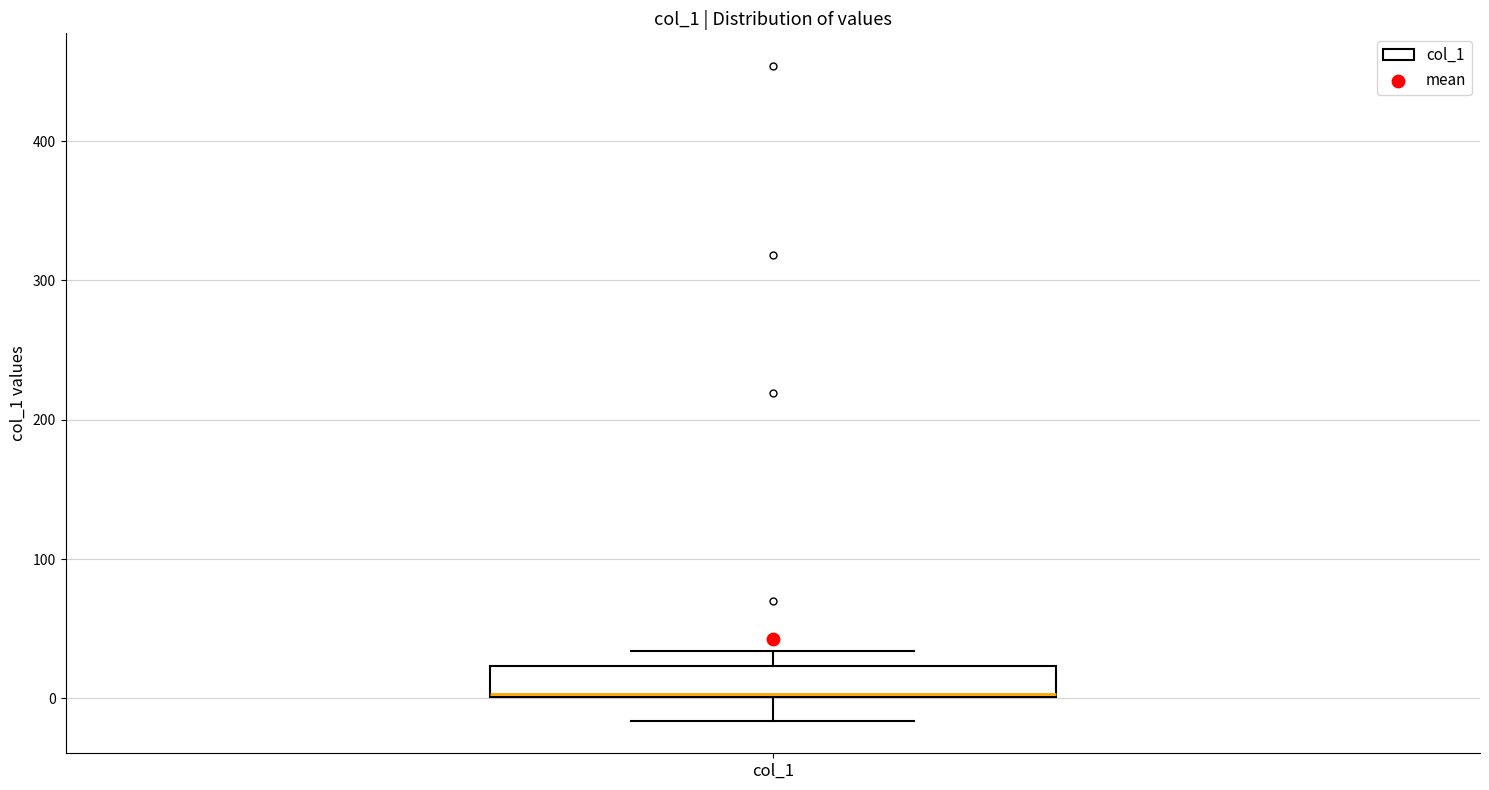

Read this box plot against the y-axis: the position of the median line, the range covered by the box, and the ends of both whiskers. The values are not printed on the chart, so give them approximately, as read against the axis.

median 0, box 0 to 20, whiskers -20 to 30